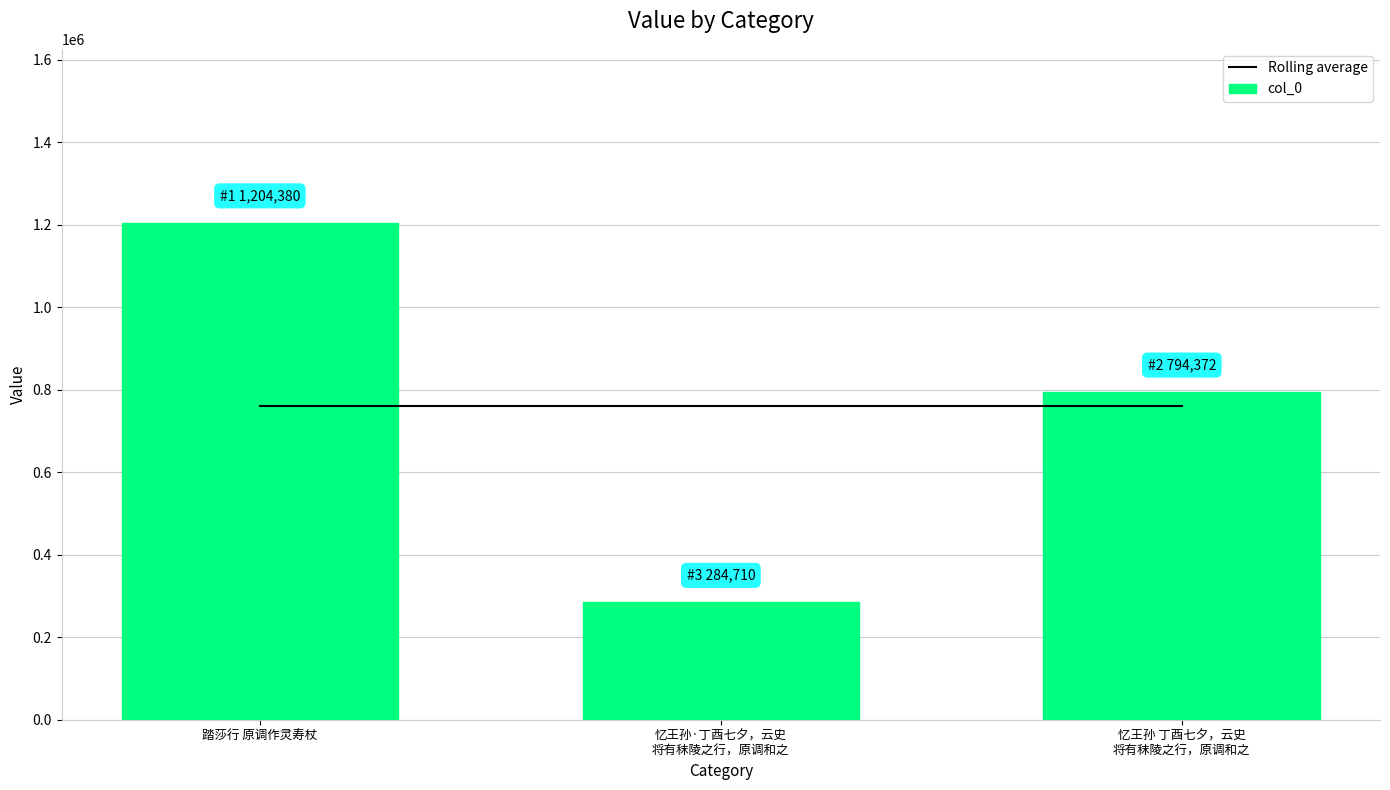

At how many categories does at least one series exceed 781718?

2